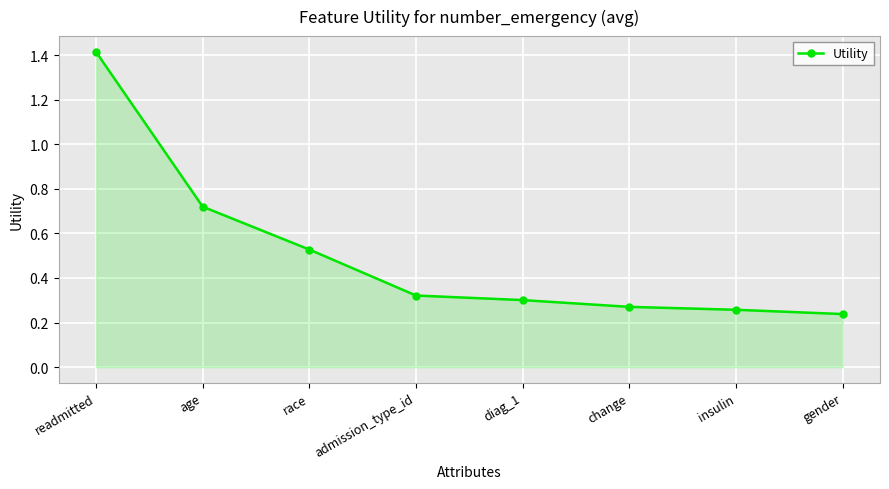

What position from the right is readmitted?

8